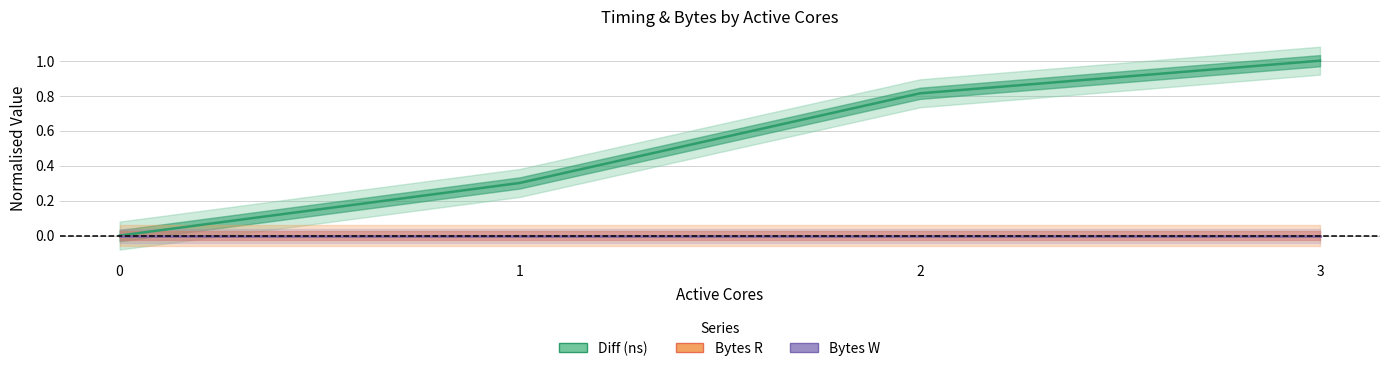

True or false: Diff (ns) and Bytes R intersect in this chart.

False